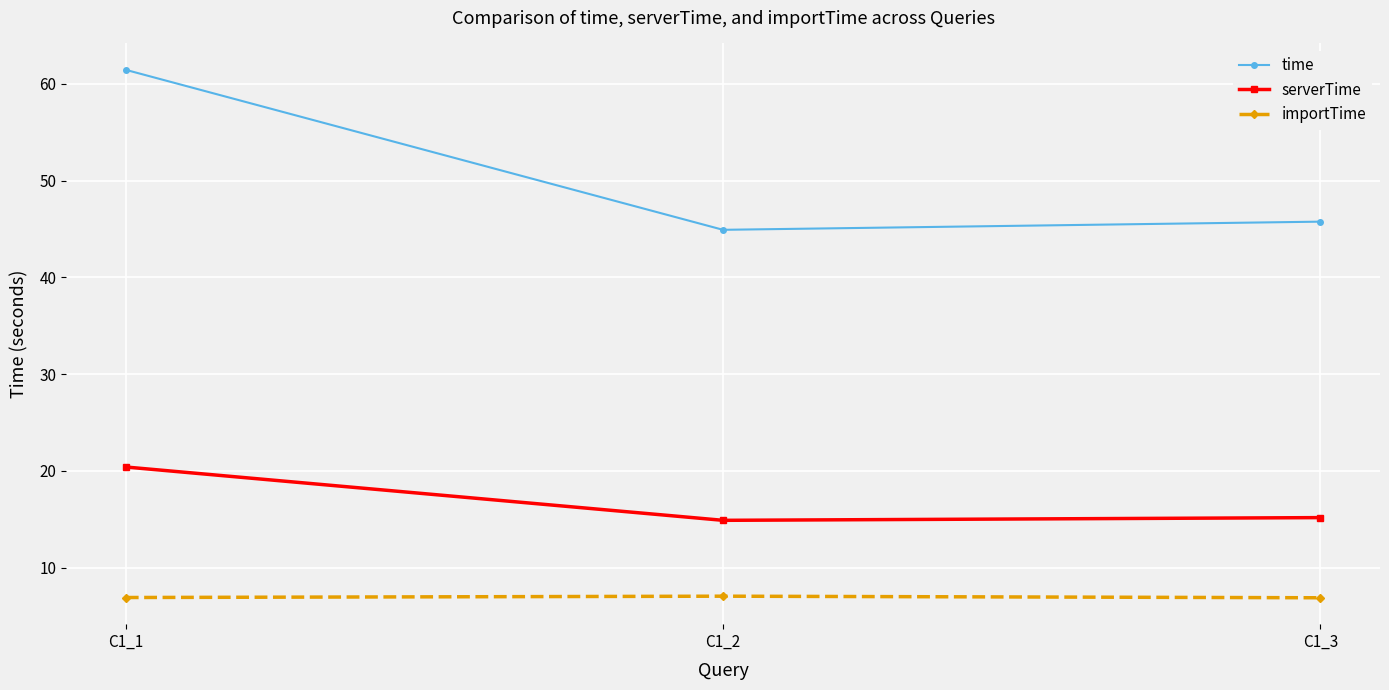

What is the spread (max minus min) of values at C1_3?

38.9